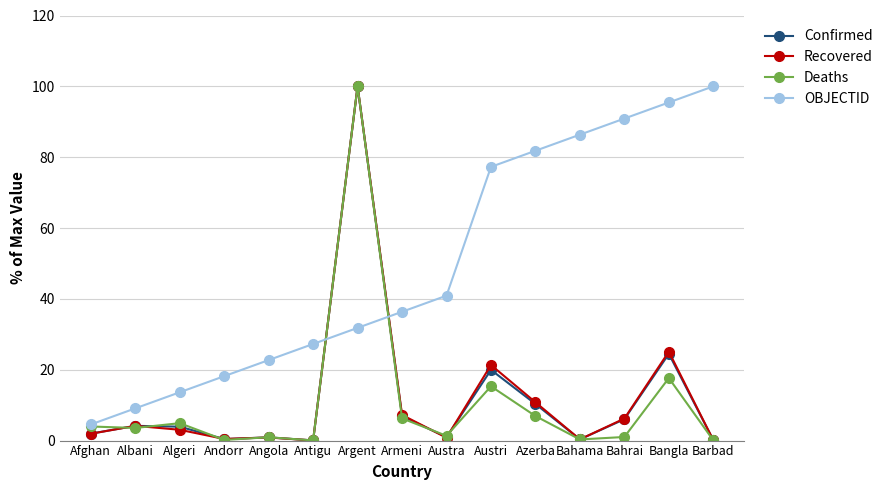

What is the average value of the Deaths series?

10.8